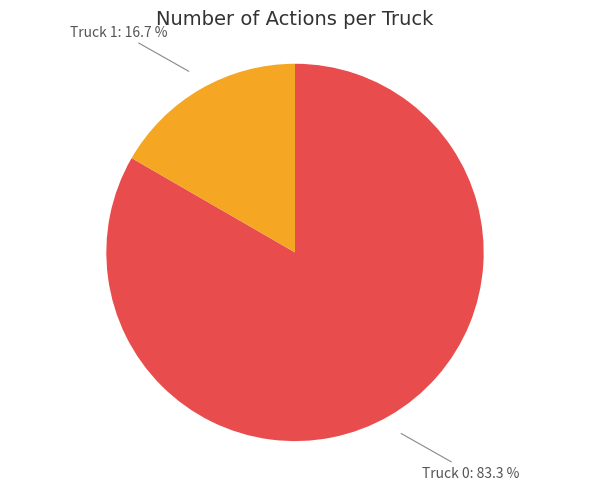

What is the largest slice in the pie chart?

Truck 0